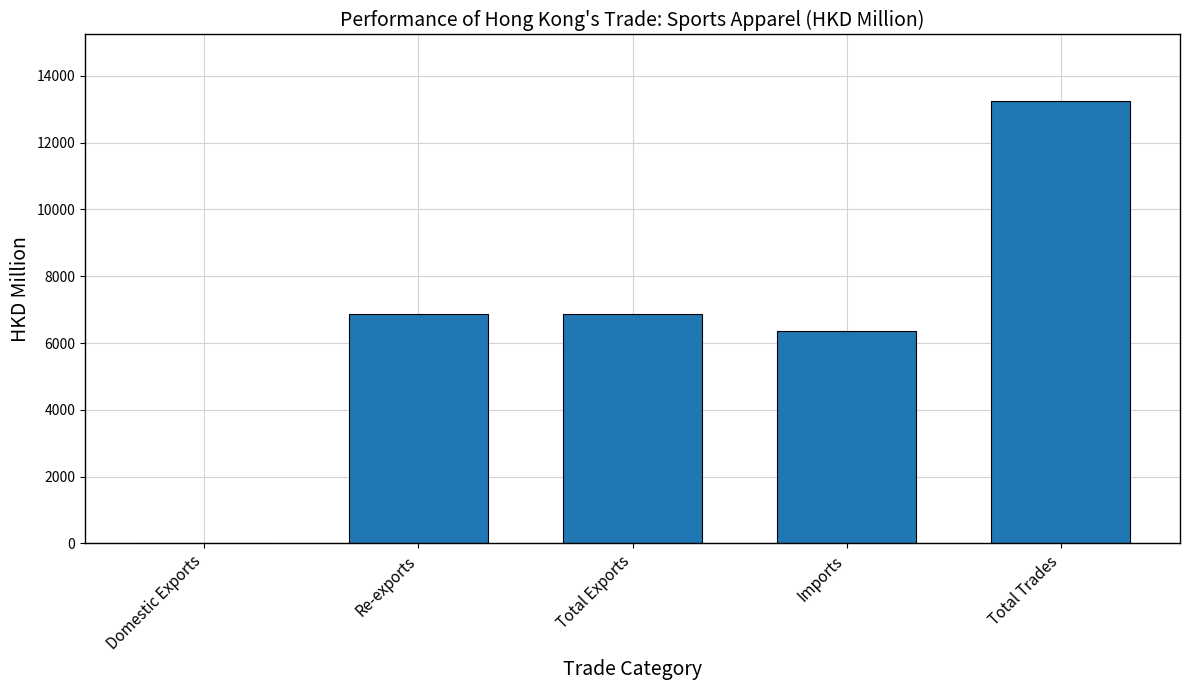

What value does the data have at Total Exports?

6876.0